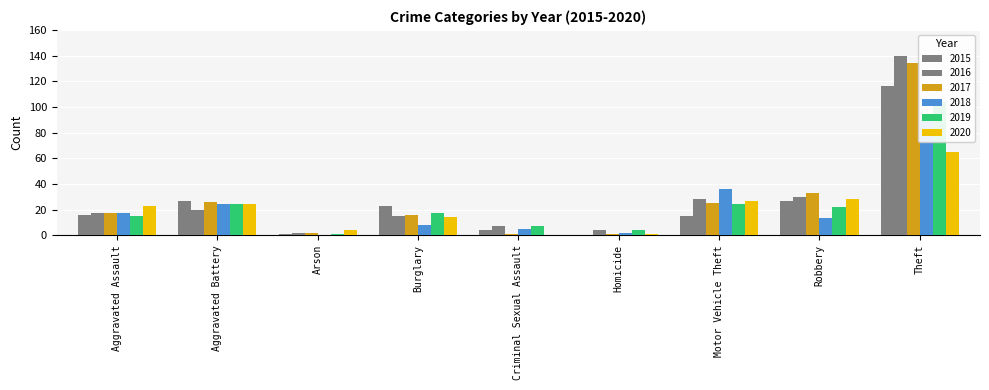

Reading left to right, what are all the values shown in this chart?

2015: 16	27	1	23	4	0	15	27	116
2016: 17	20	2	15	7	4	28	30	140
2017: 17	26	2	16	1	1	25	33	134
2018: 17	24	0	8	5	2	36	13	90
2019: 15	24	1	17	7	4	24	22	104
2020: 23	24	4	14	0	1	27	28	65